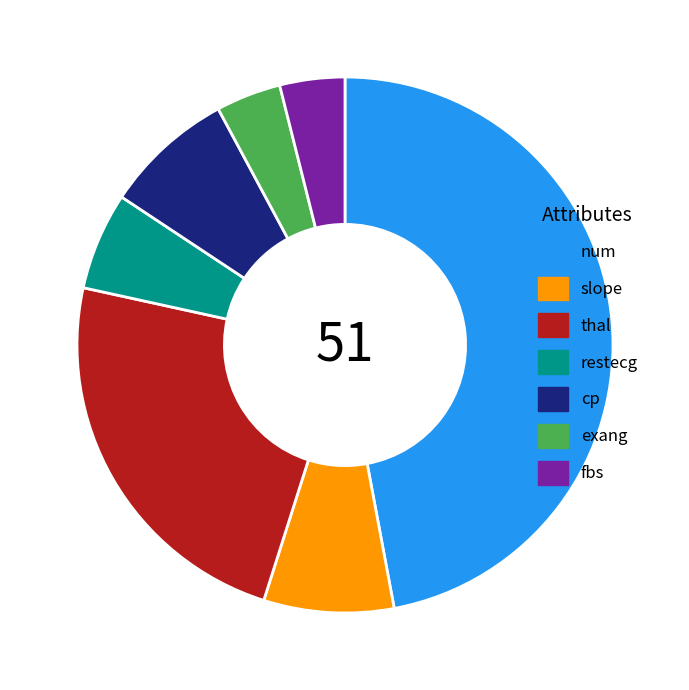

Approximately how many times larger is the value at restecg compared to slope?

0.8